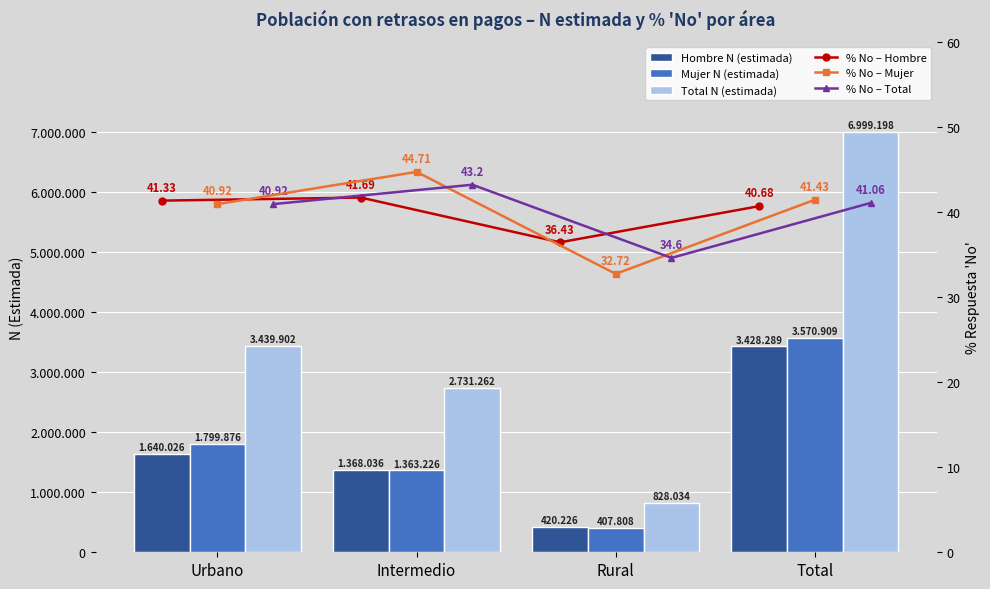

Is it true that Mujer N (estimada) equals 1799876.0 at Urbano?

True